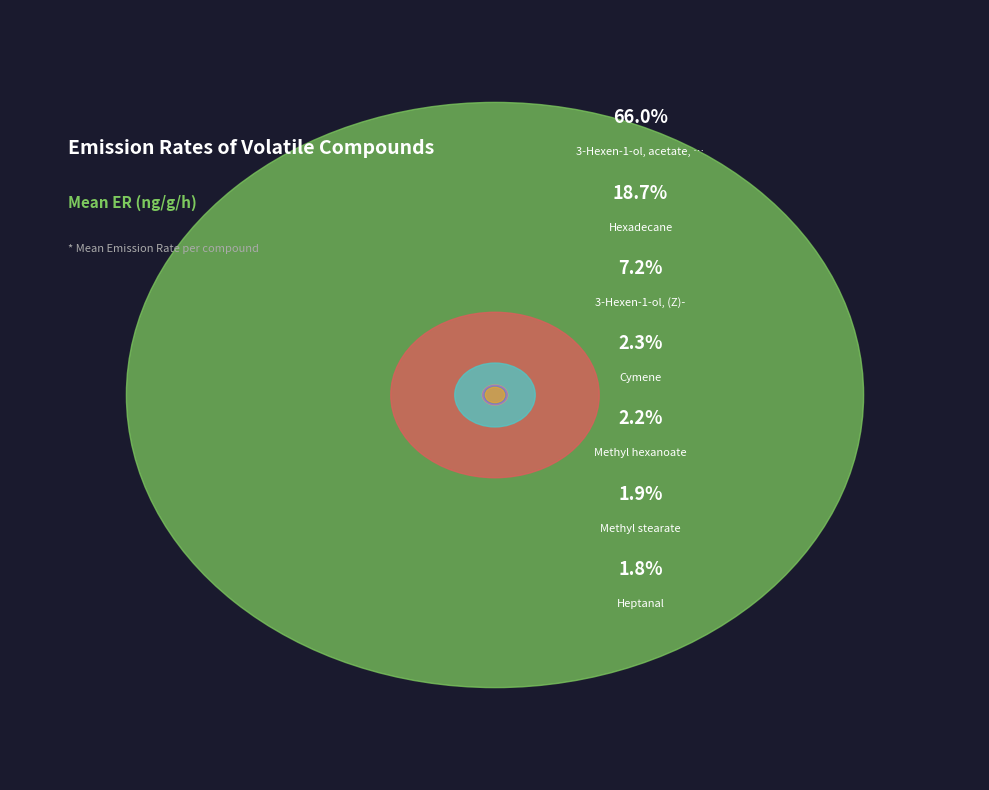

True or false: 3-Hexen-1-ol, (Z)- accounts for 13% of the total.

False